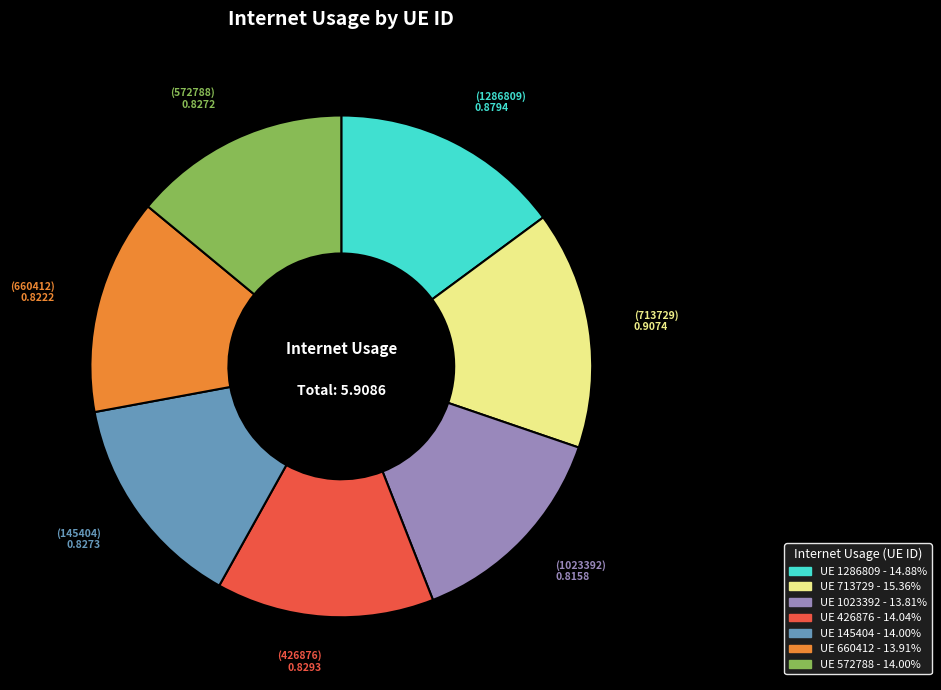

Is there any slice that represents more than half of the pie?

No